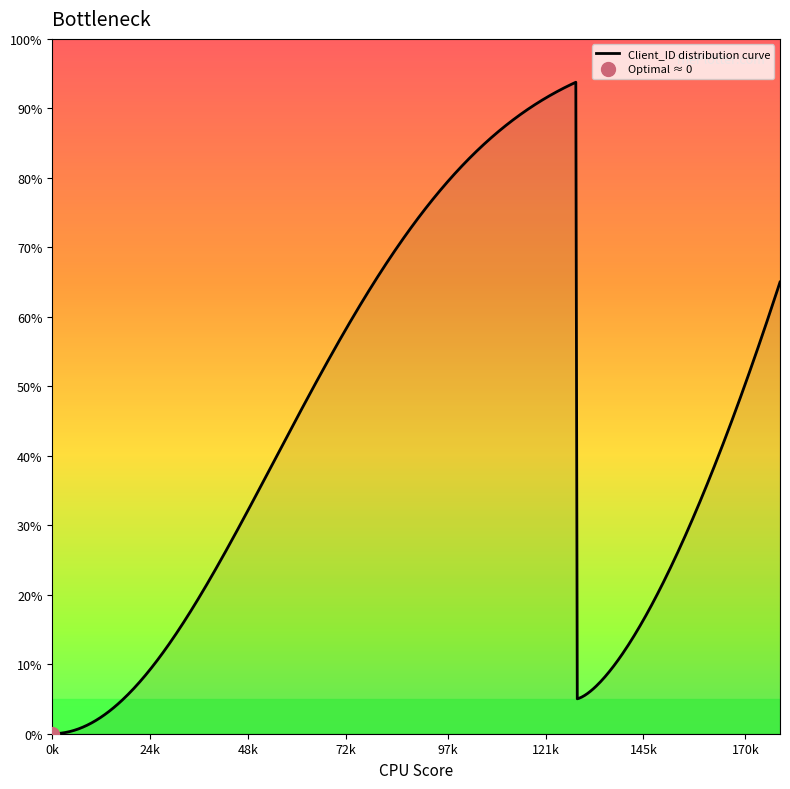

What is the highest value of the Client_ID distribution curve series?

93.8